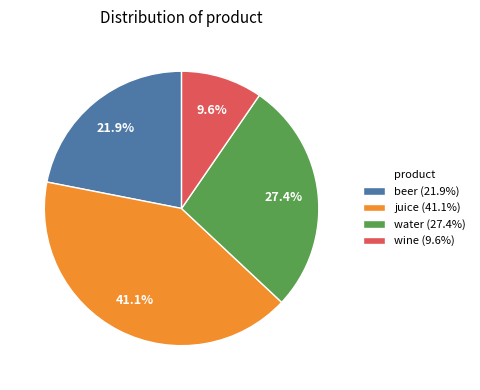

Which slice is the largest?

juice